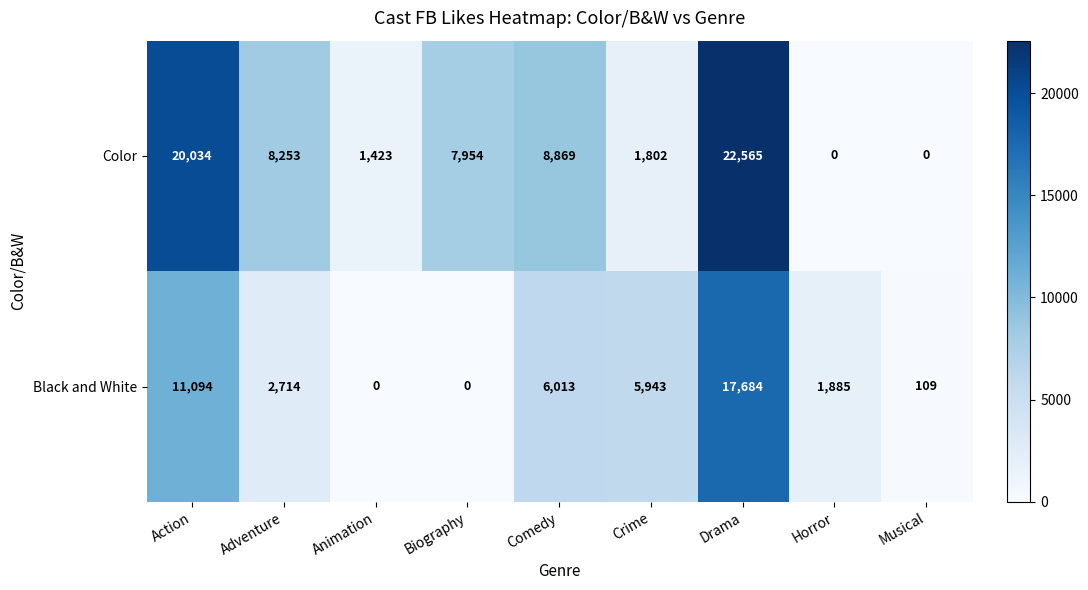

Which series changed the most between Adventure and Animation?

Color